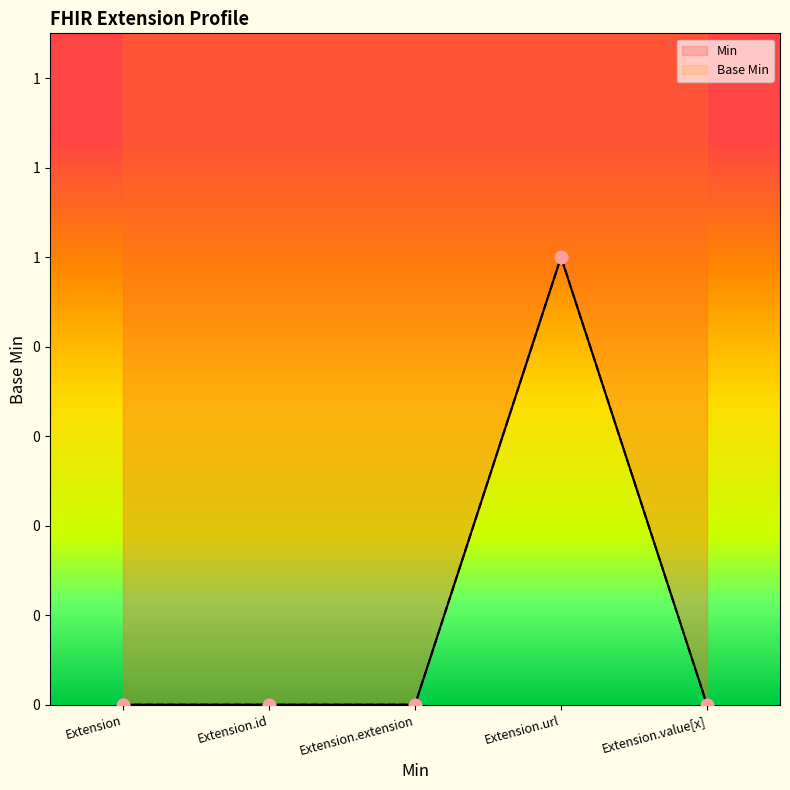

Which series has the largest total across all categories?

Min